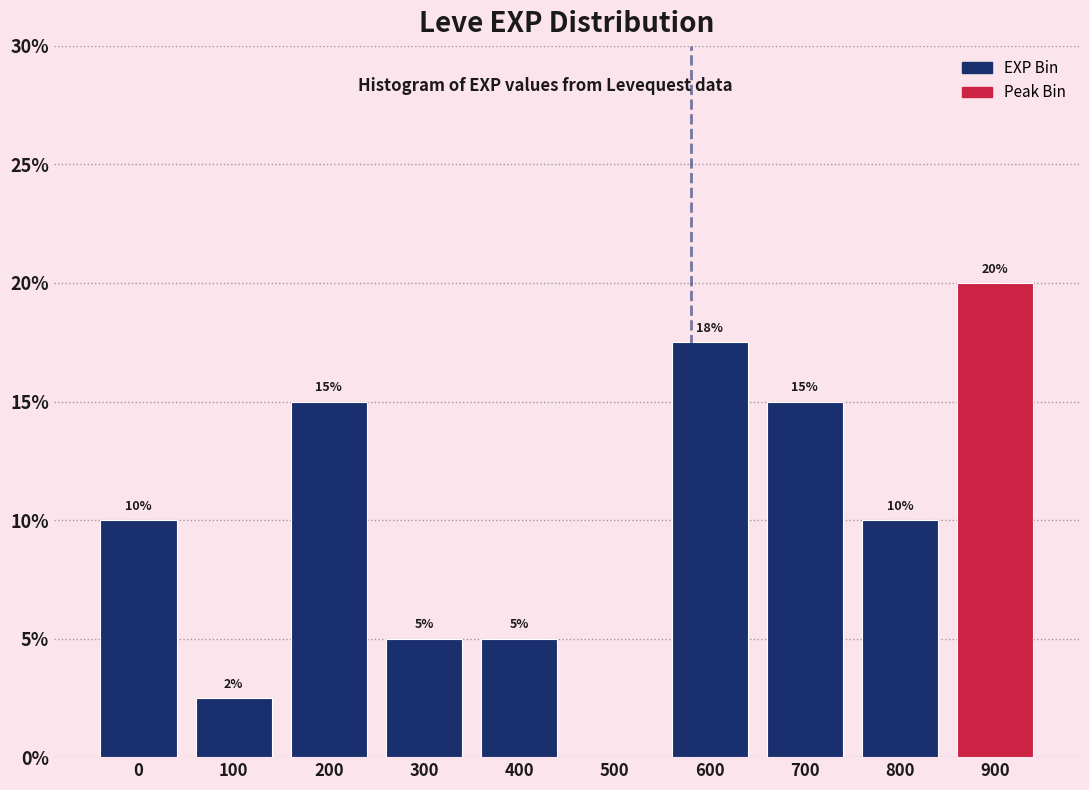

Which label corresponds to the largest value in the chart?

900